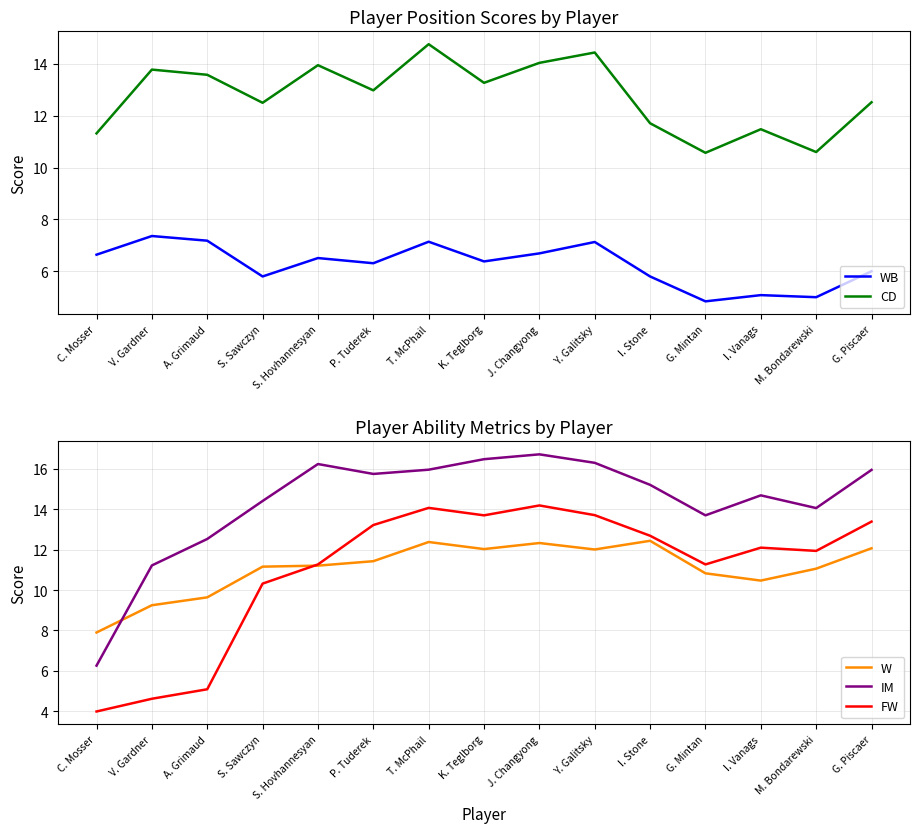

True or false: CD and WB cross at least once.

False